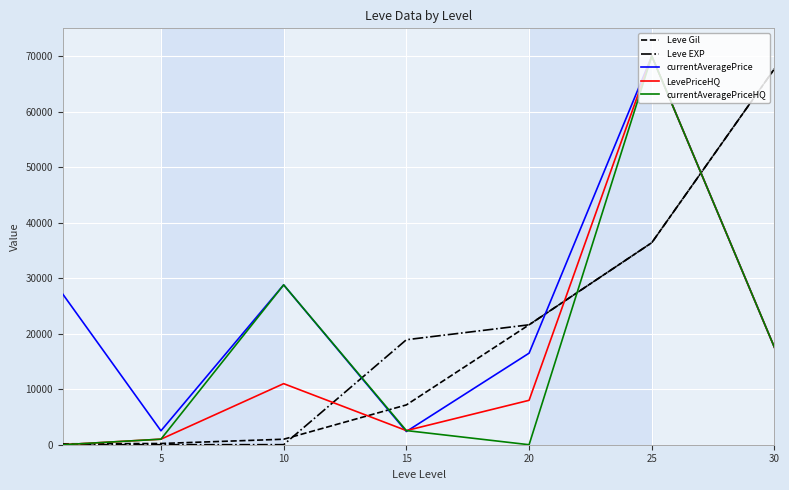

Does the chart have visible grid lines?

Yes